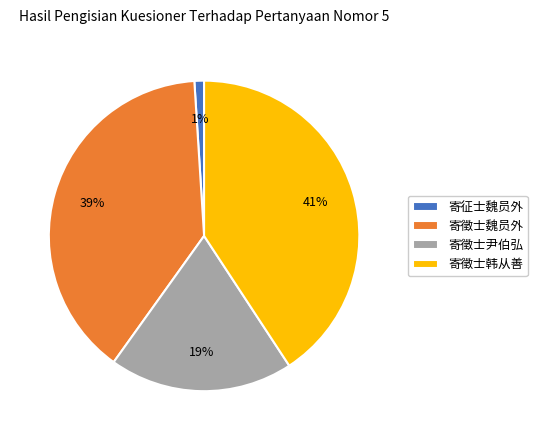

To the nearest percent, what is the difference between the largest and smallest slice percentages?

40%